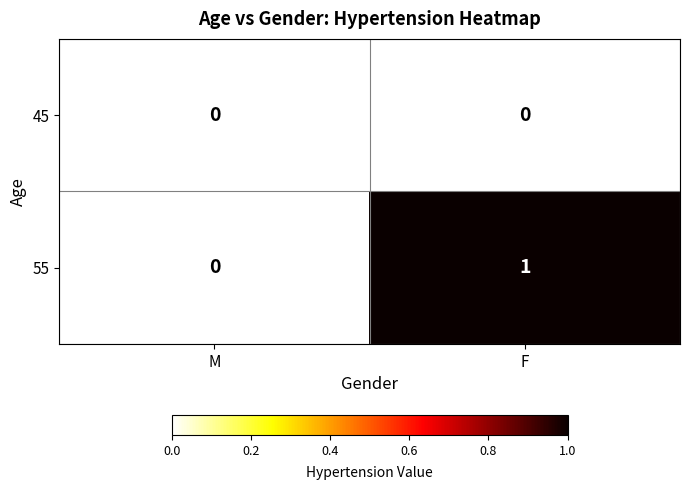

At which label is 55 closest to 0?

M